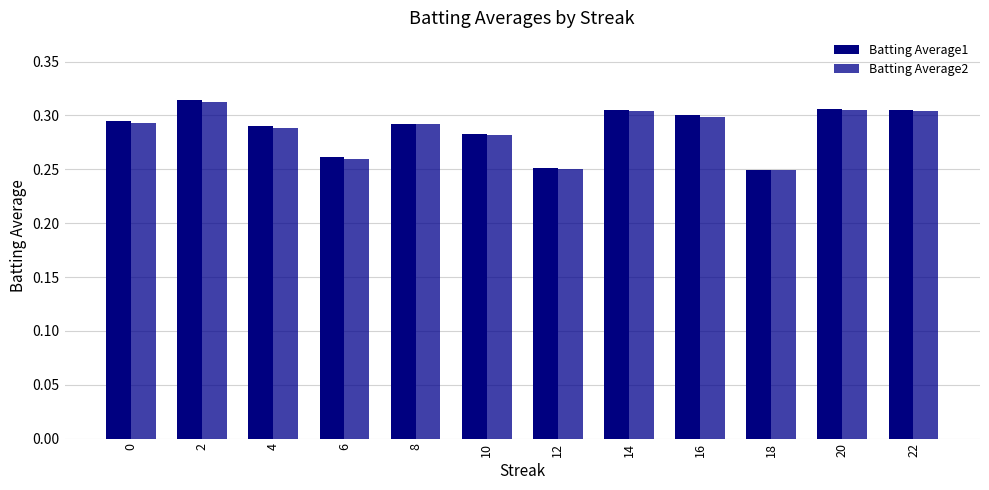

At how many categories does at least one series exceed 0?

12